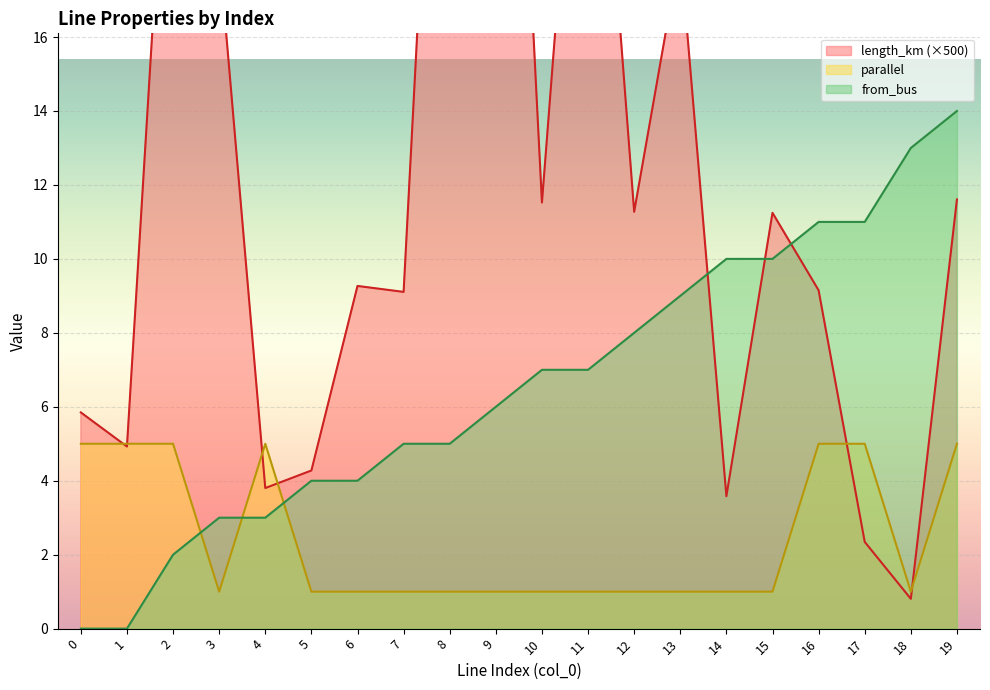

Between 15 and 4, which is larger?

15